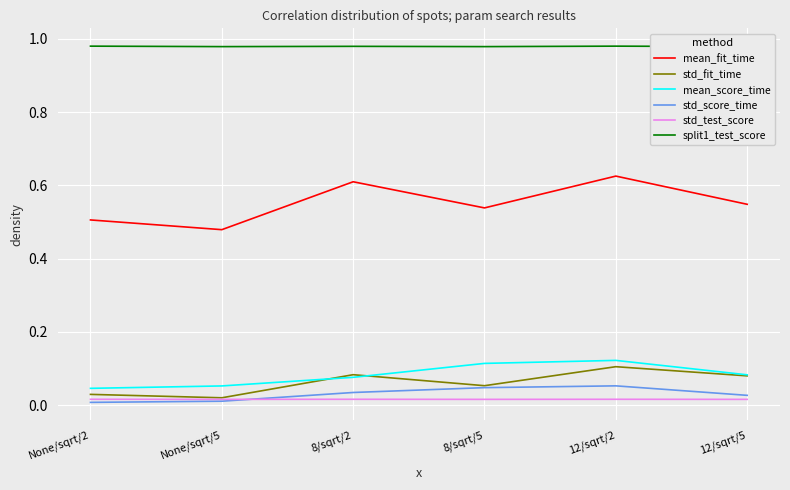

At which label is std_test_score closest to 0?

None/sqrt/5